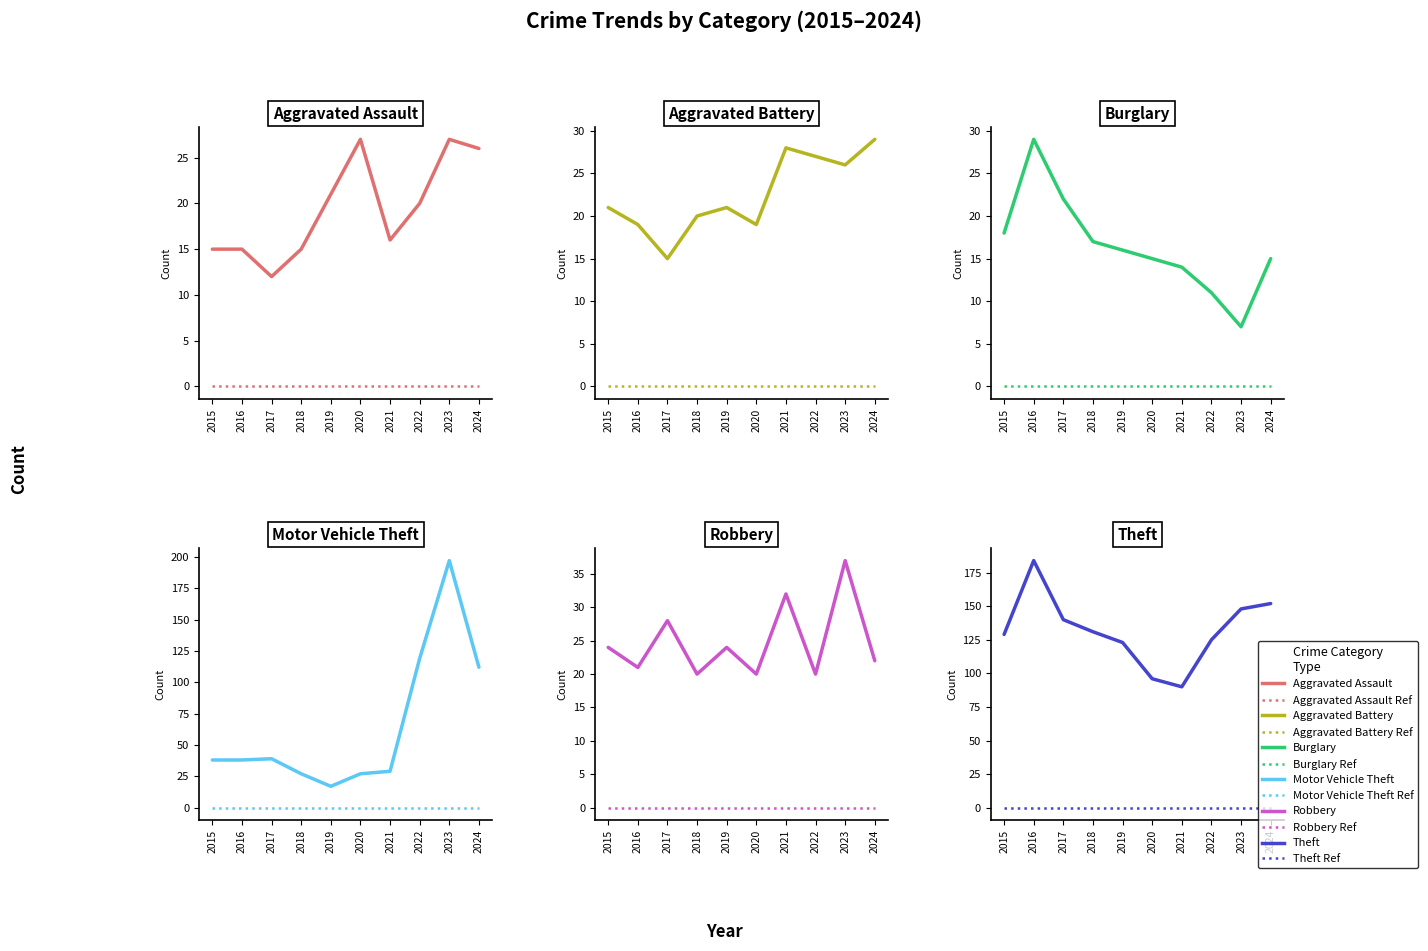

At which category is the sum across all series the highest?

2023